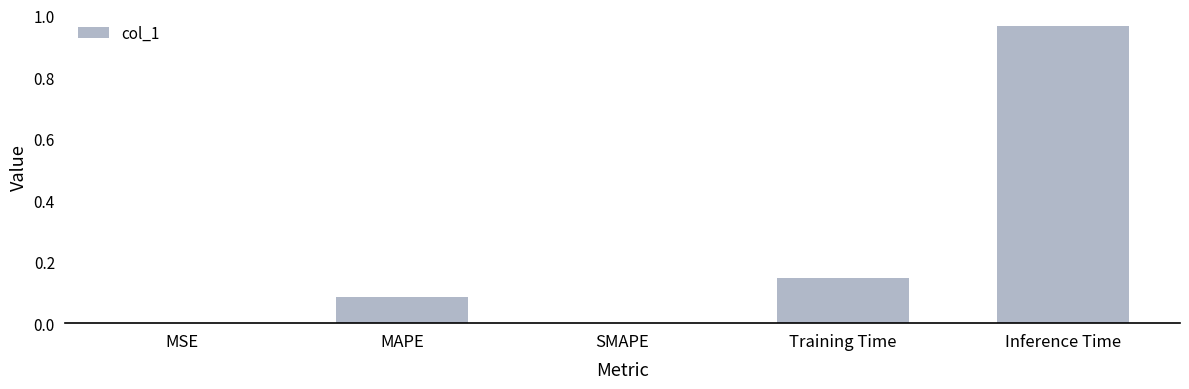

True or false: the data shows 1.6 at Inference Time.

False